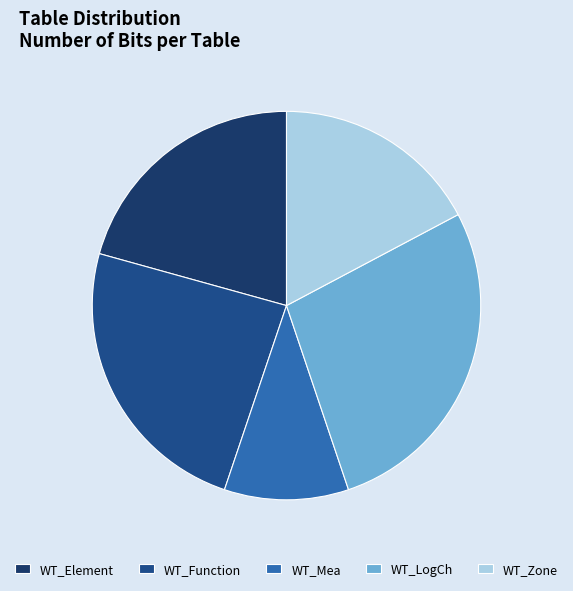

To the nearest percent, what is the average slice percentage?

20%